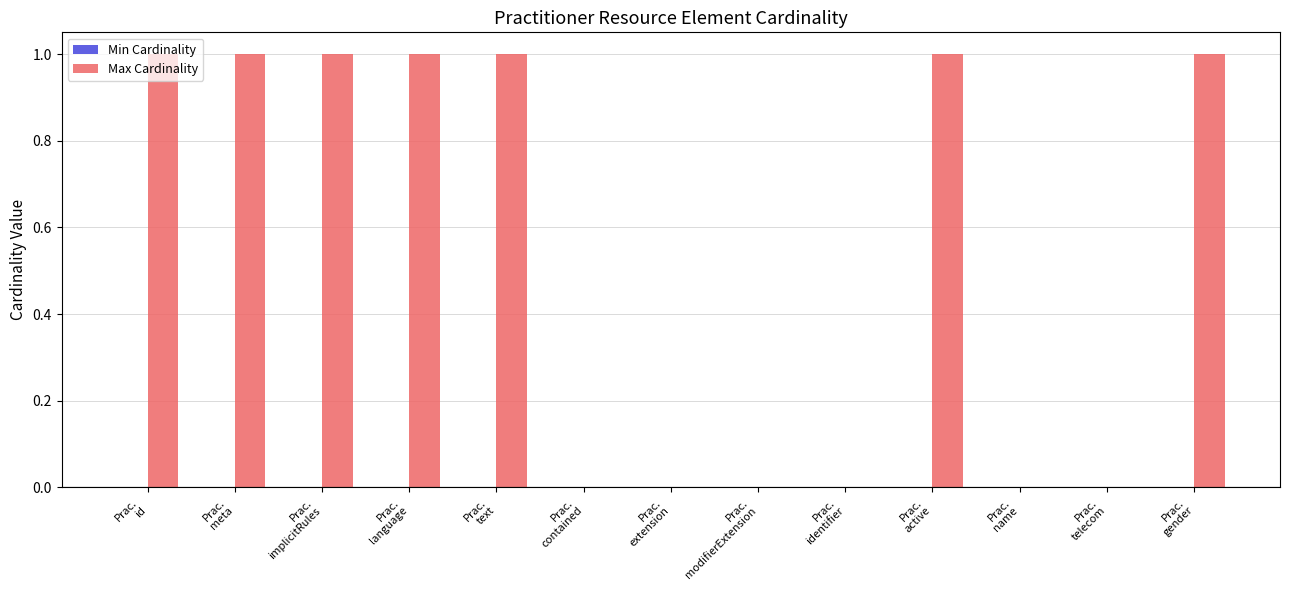

What is the sum of all values?

7